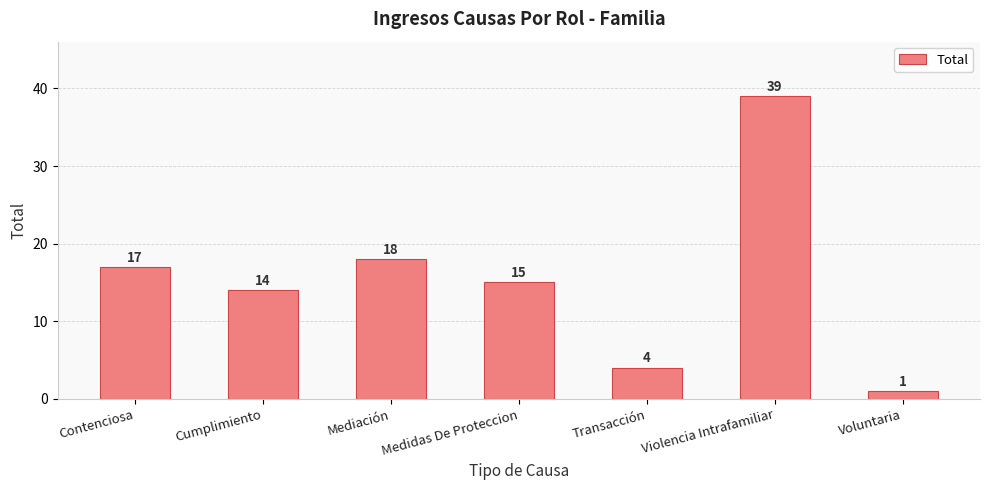

What is the ratio of the value at Voluntaria to the value at Contenciosa?

0.1